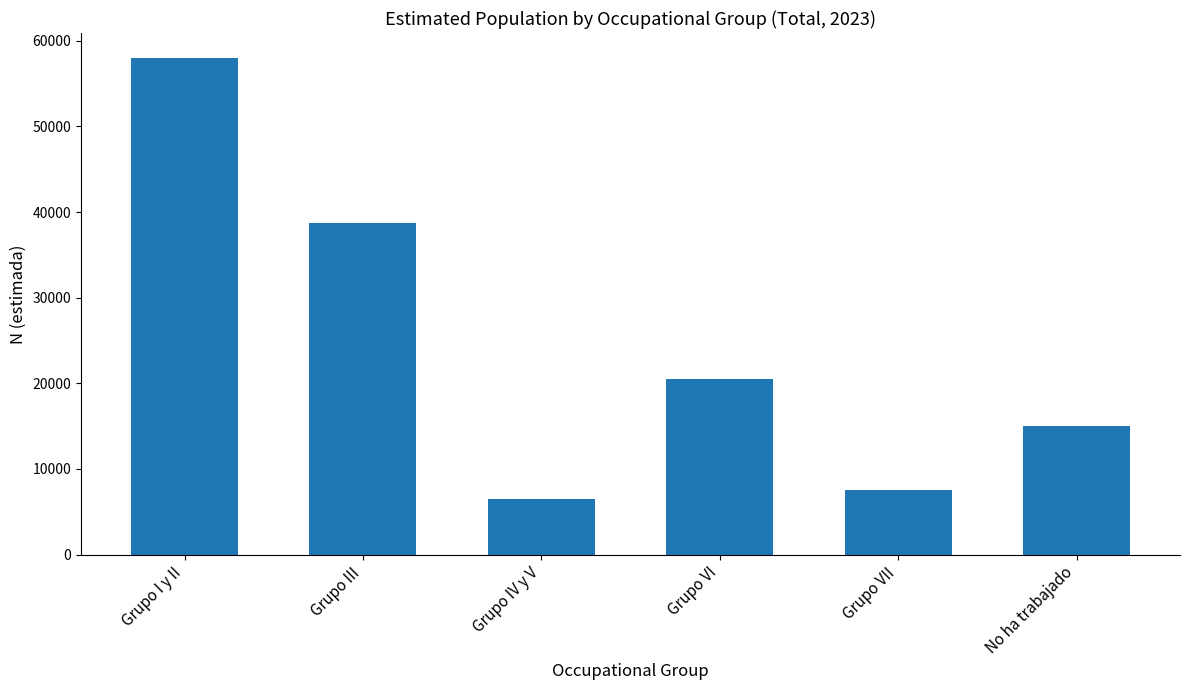

List the labels in order of value, smallest first.

Grupo IV y V, Grupo VII, No ha trabajado, Grupo VI, Grupo III, Grupo I y II